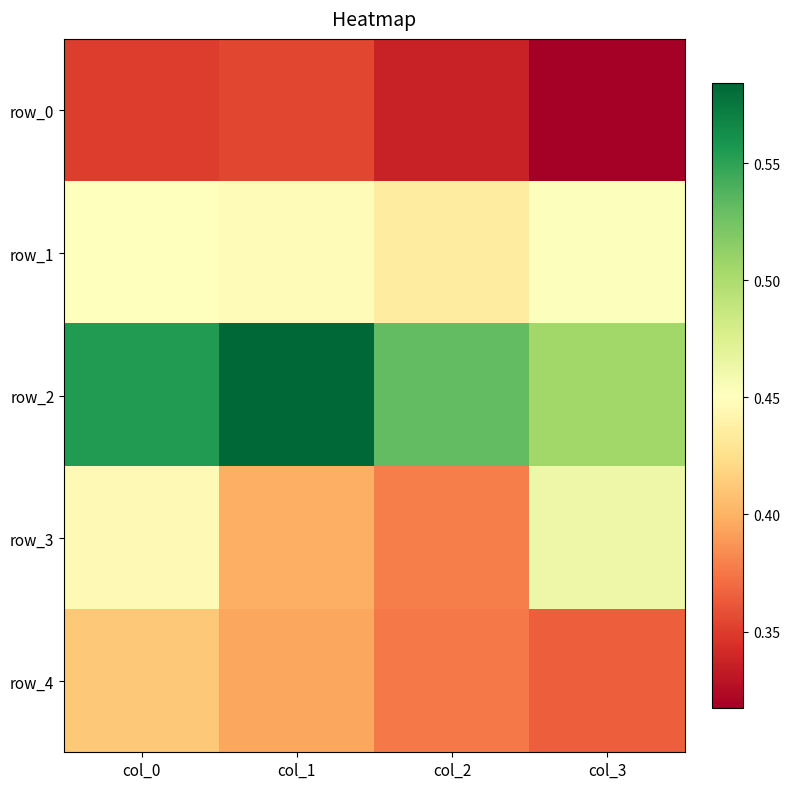

Where is row_3 nearest to the value 0?

col_2